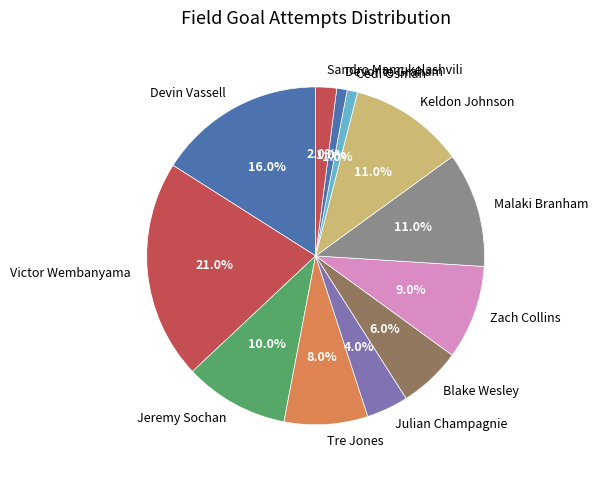

Is it true that Keldon Johnson is 11% of the pie?

True